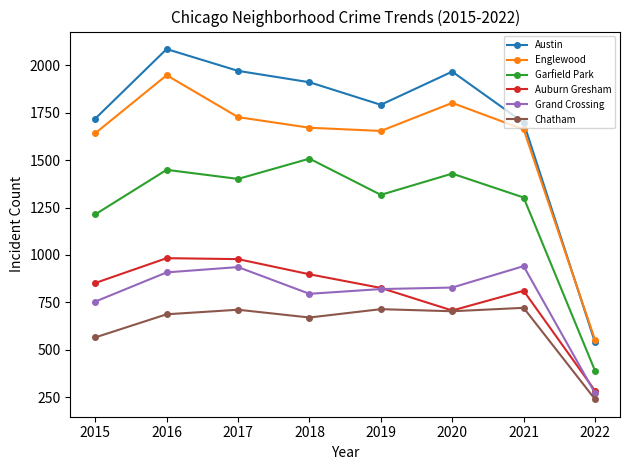

What is the highest value of the Garfield Park series?

1508